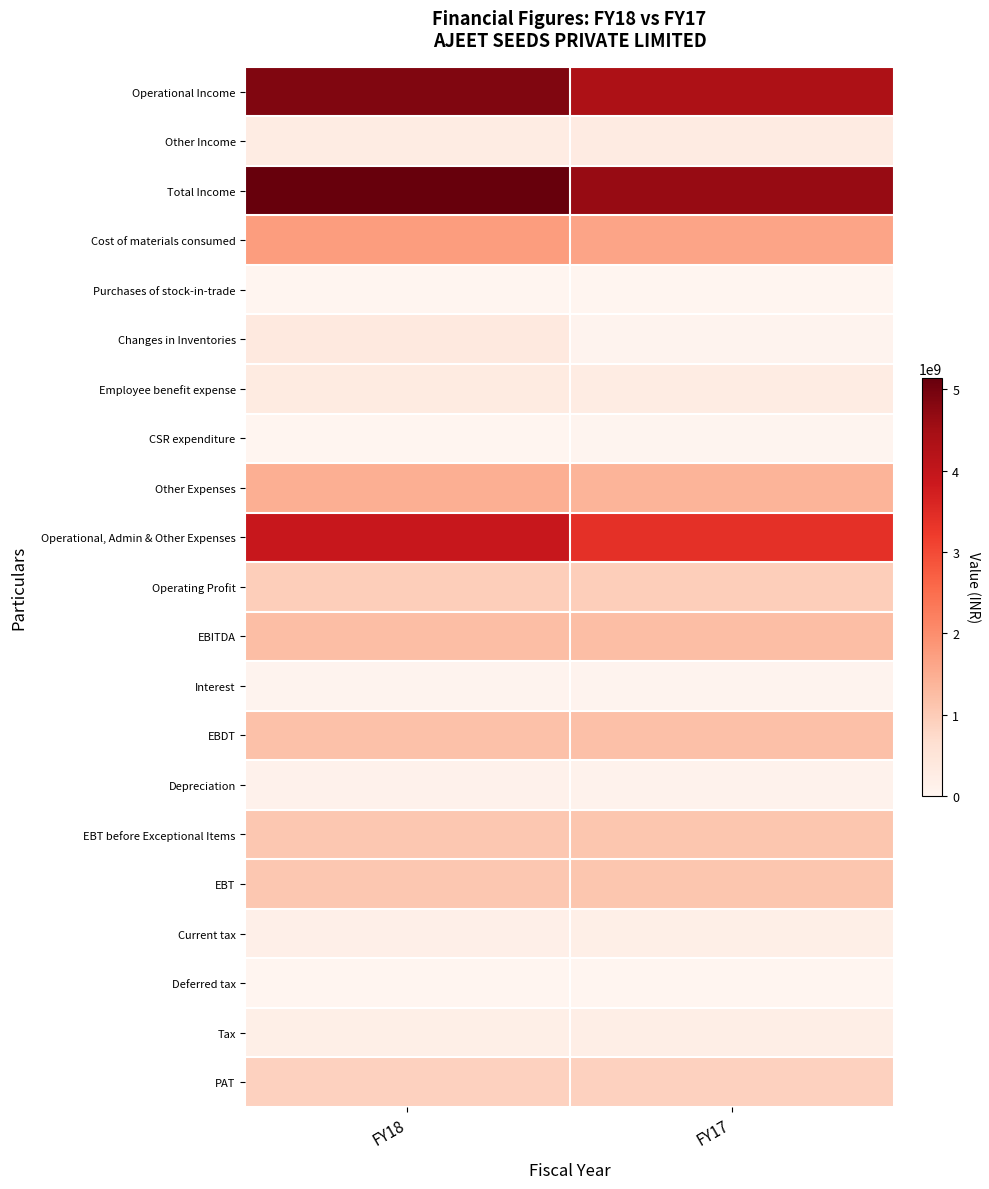

What is the total value across all series at FY18?

25011266993